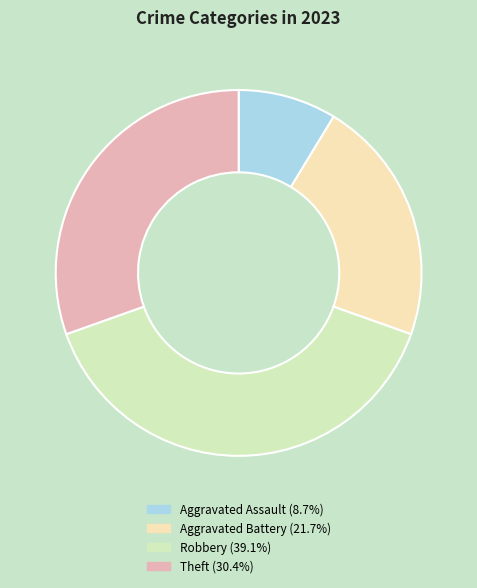

Which category has the smallest portion of the pie?

Aggravated Assault